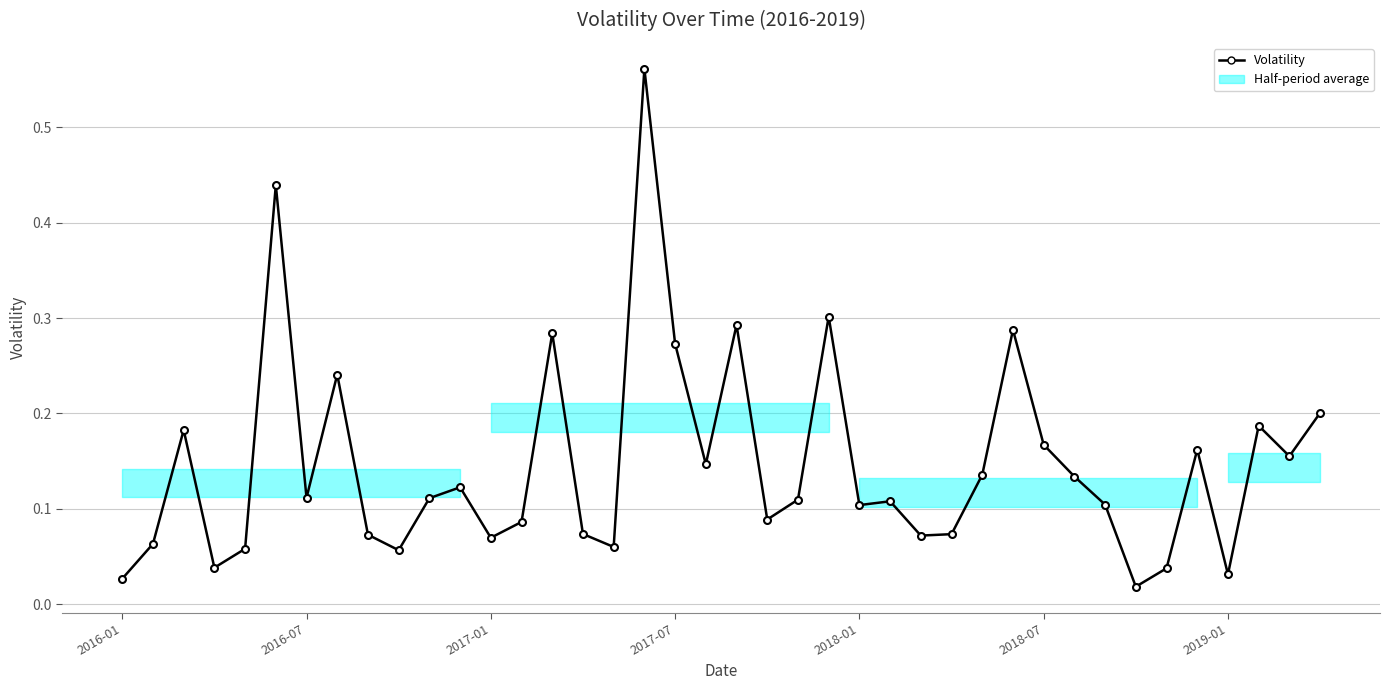

How many distinct data groups are displayed?

1